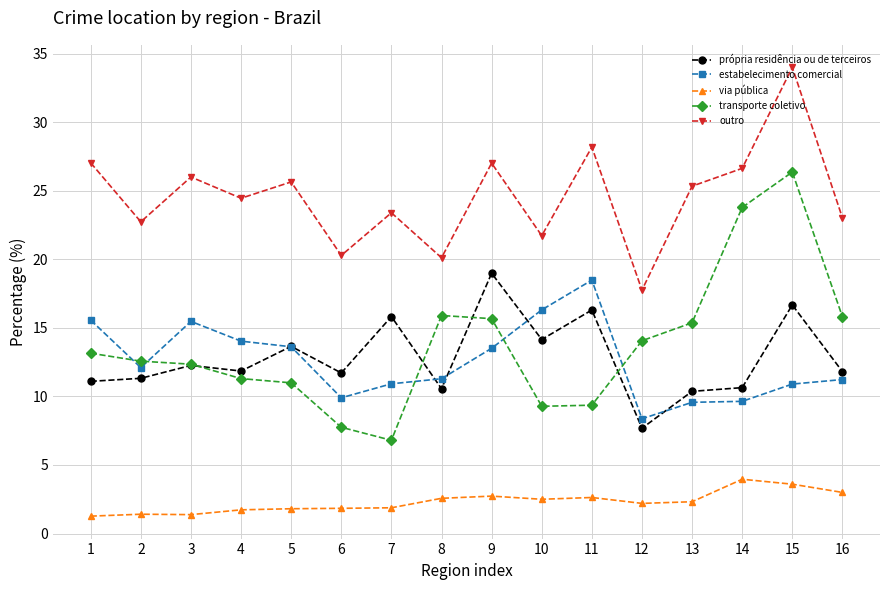

Is the value of própria residência ou de terceiros at 11 greater than the value of transporte coletivo at 13?

Yes